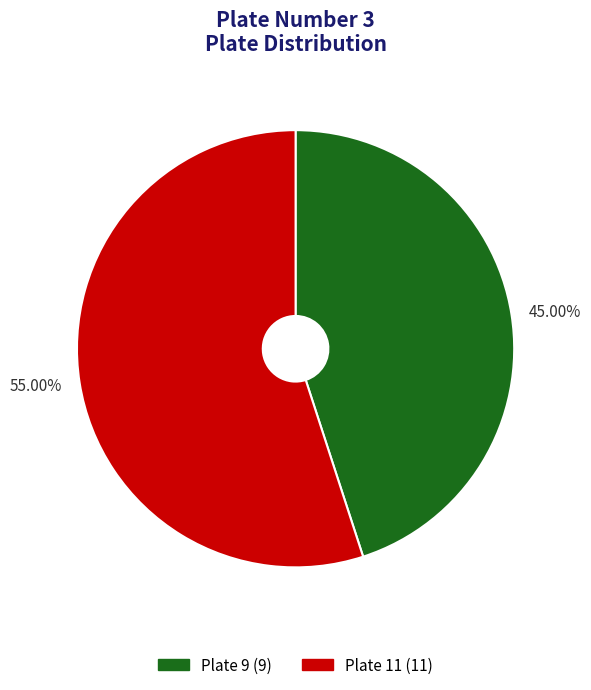

Do Plate 11 (11) and Plate 9 (9) together represent more than half of the pie?

Yes